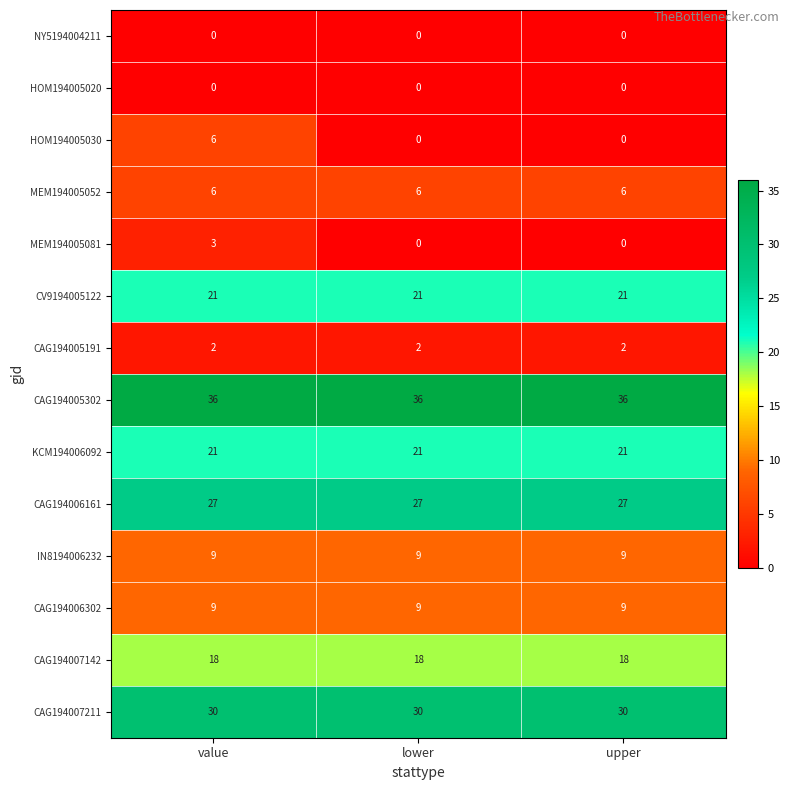

What is the sum of all HOM194005030 values?

6